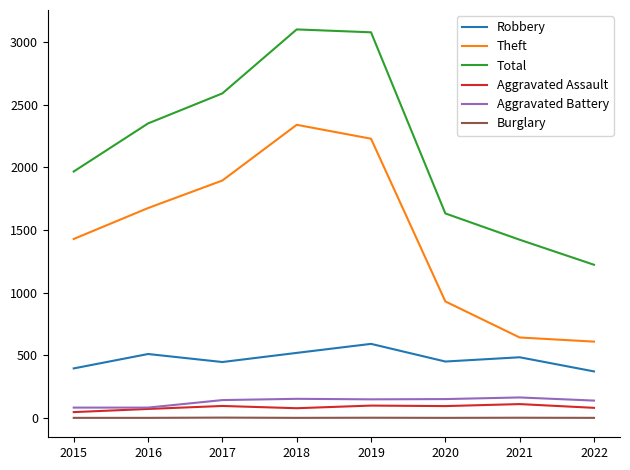

True or false: Robbery and Theft intersect in this chart.

False